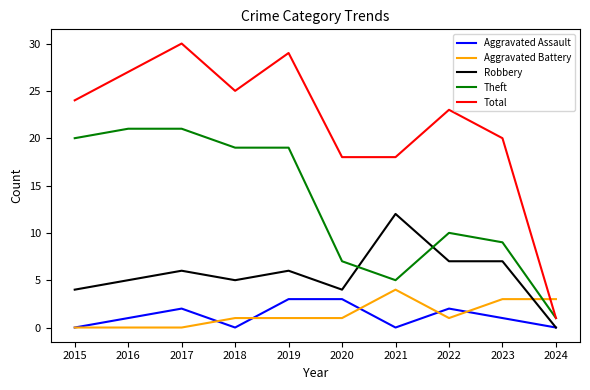

At which label does Aggravated Battery reach its peak?

2021